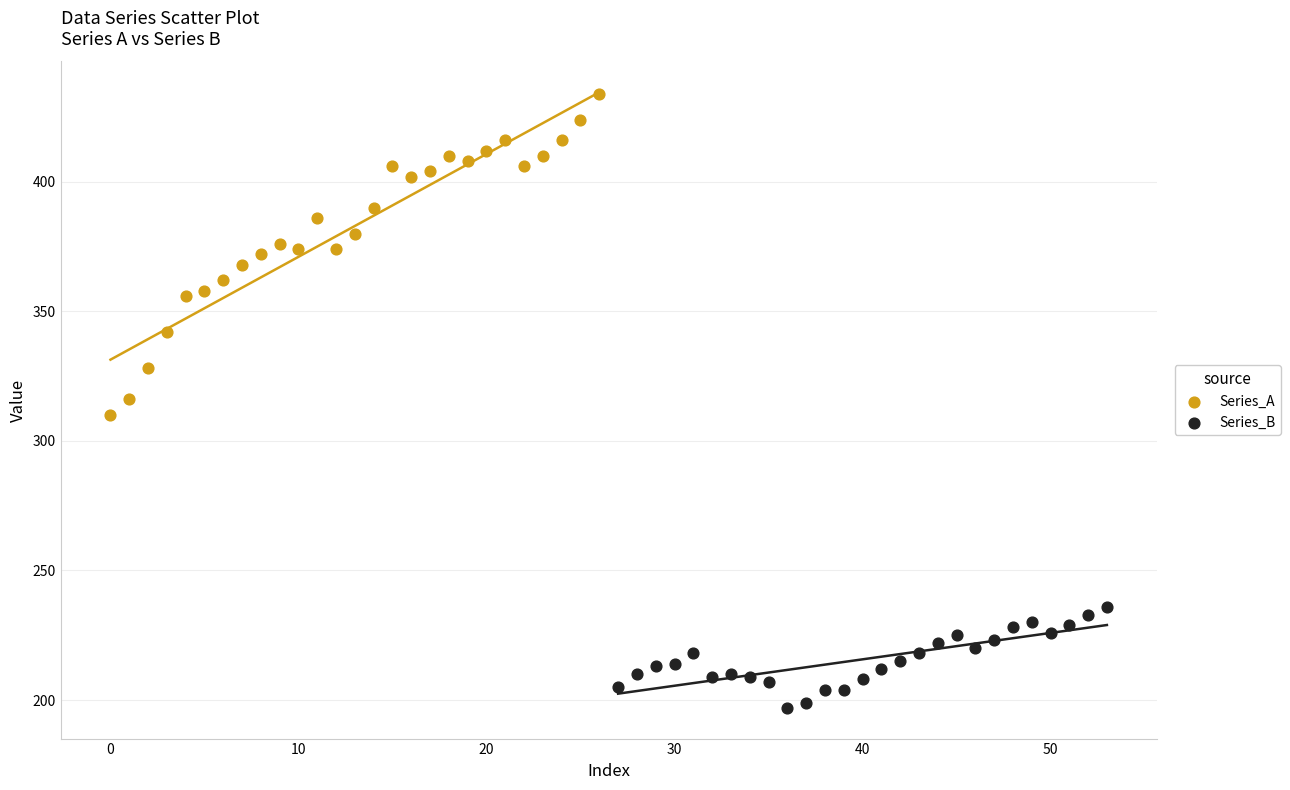

Which series contains the lowest Y value?

Series_B